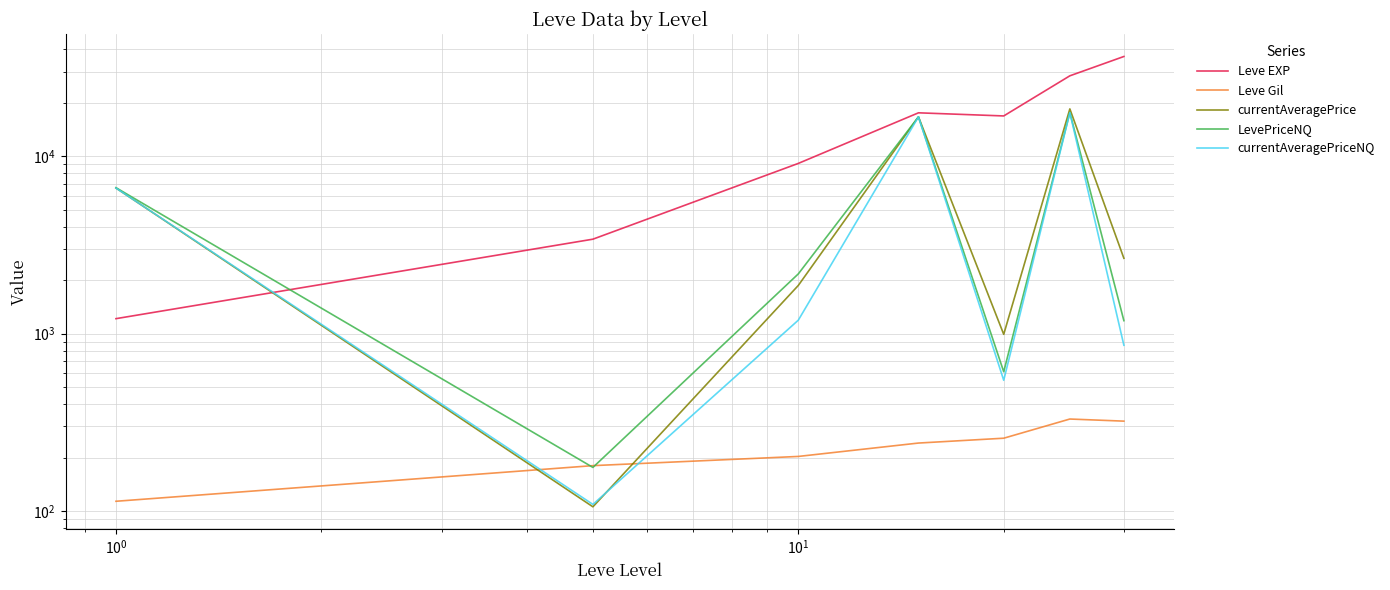

How many lines are shown in the chart?

5